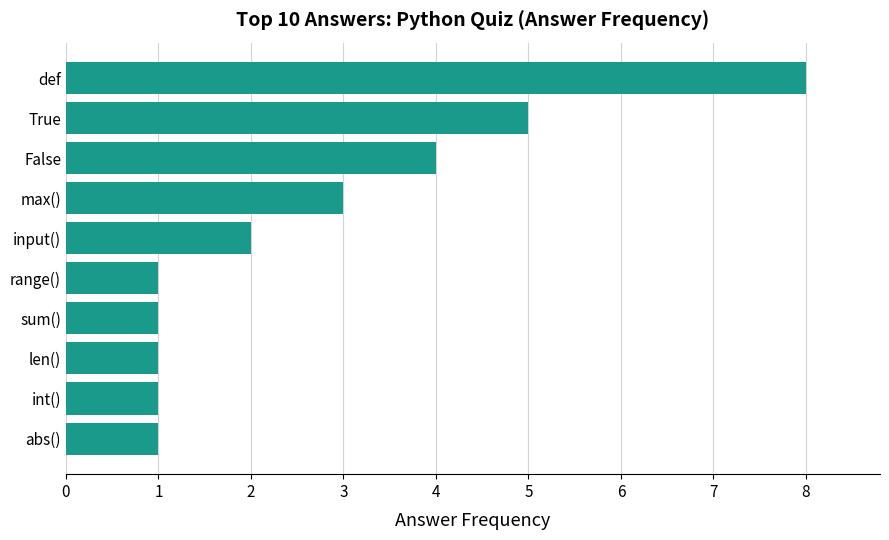

Where is the data nearest to the value 4?

False